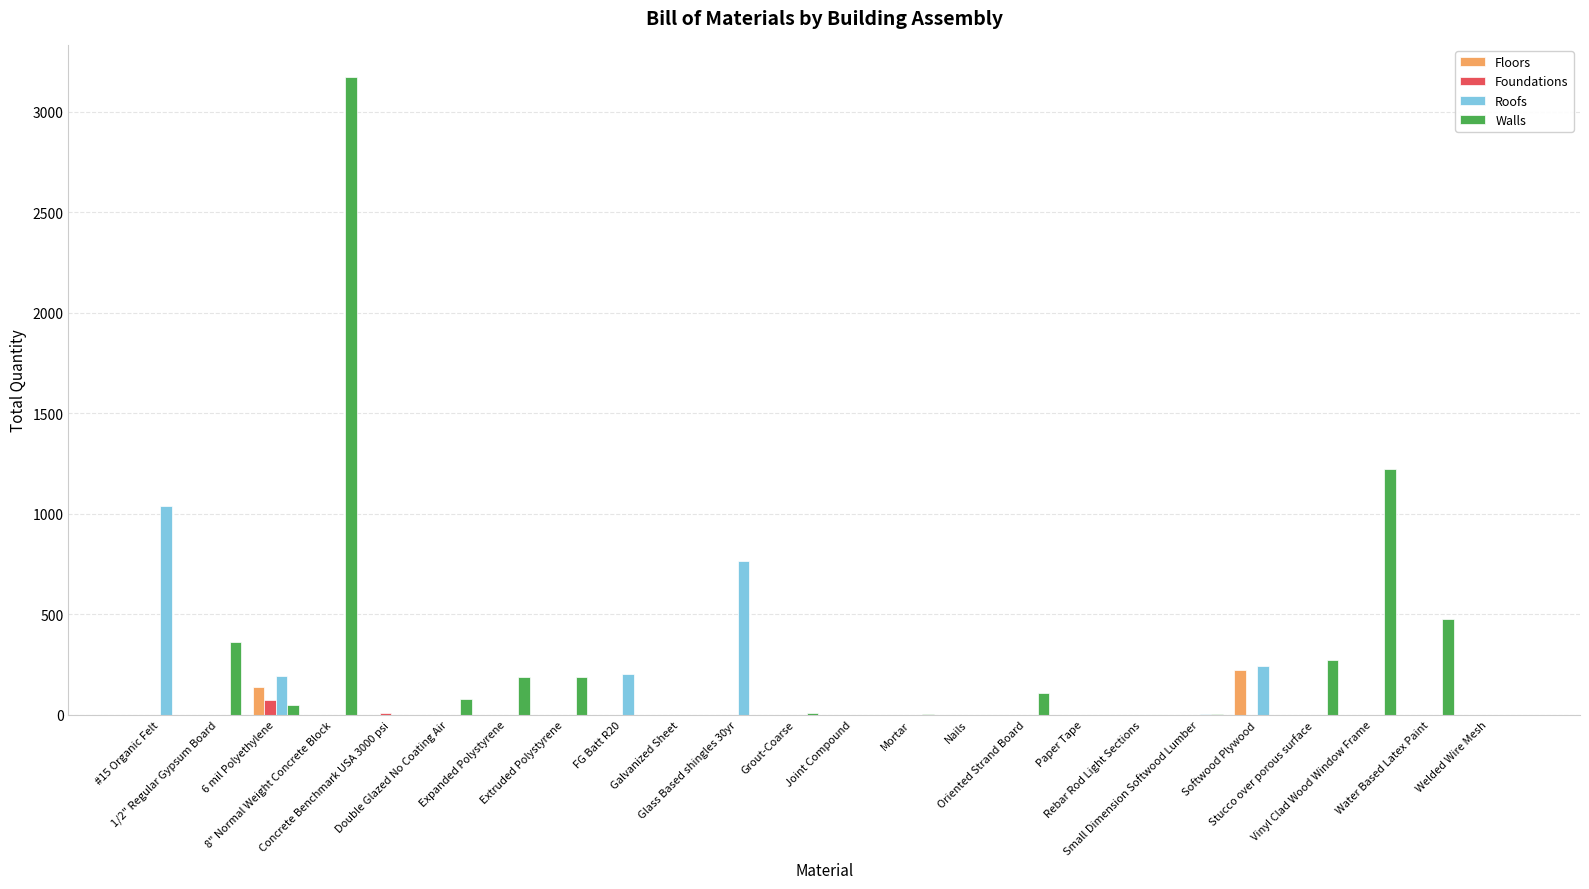

Which series has the largest total across all categories?

Walls